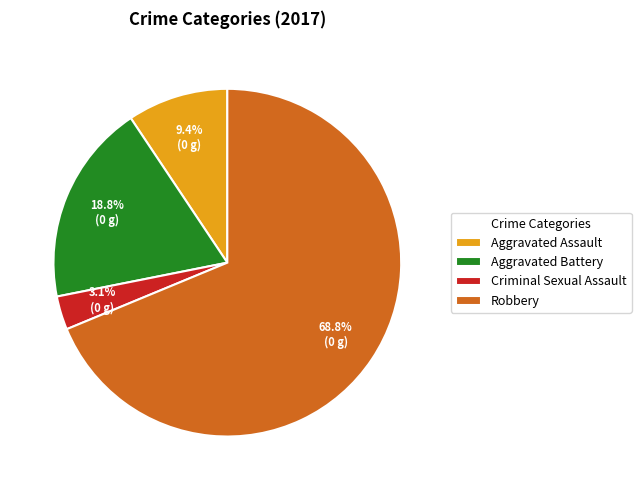

What is the ratio of the value at Criminal Sexual Assault to the value at Aggravated Assault?

0.3